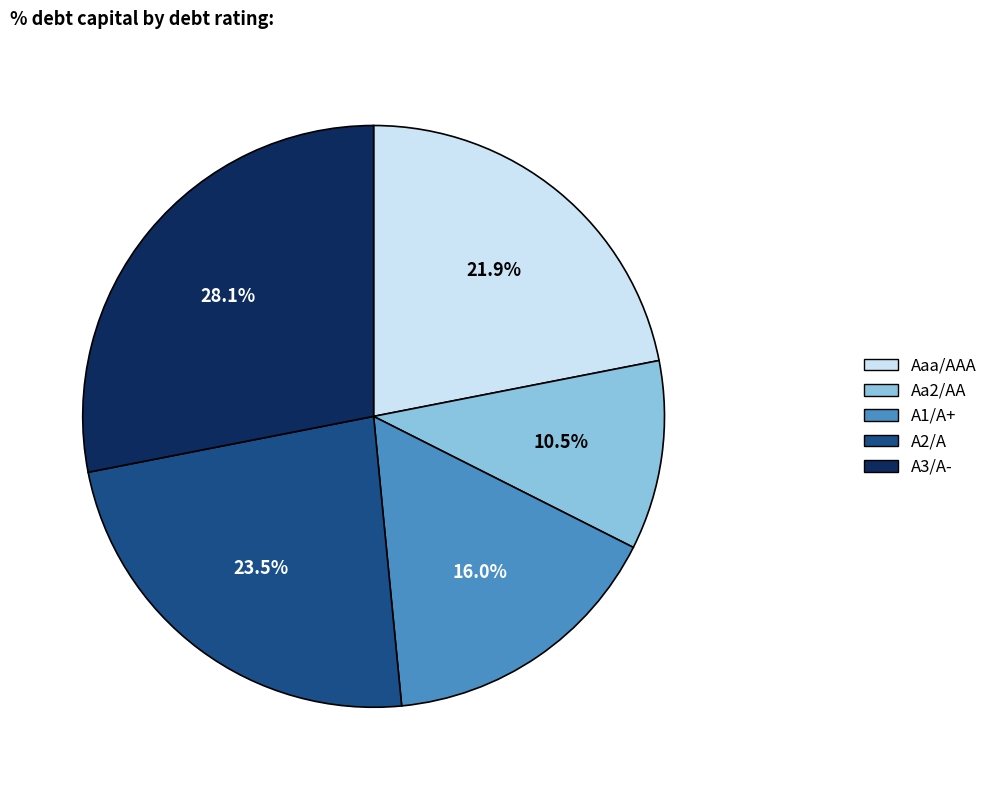

The Aa2/AA slice represents 2% of the pie. True or false?

False